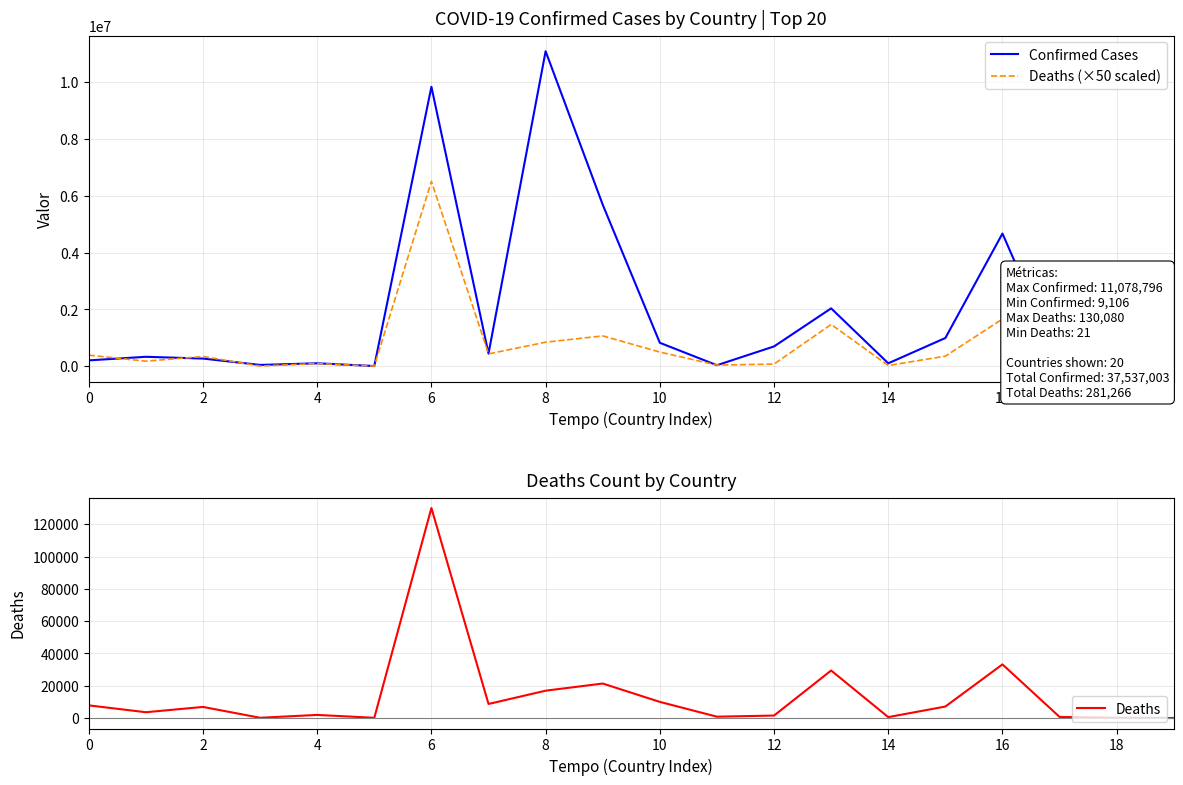

In Deaths, how many points are lower than both neighbors (excluding endpoints)?

6